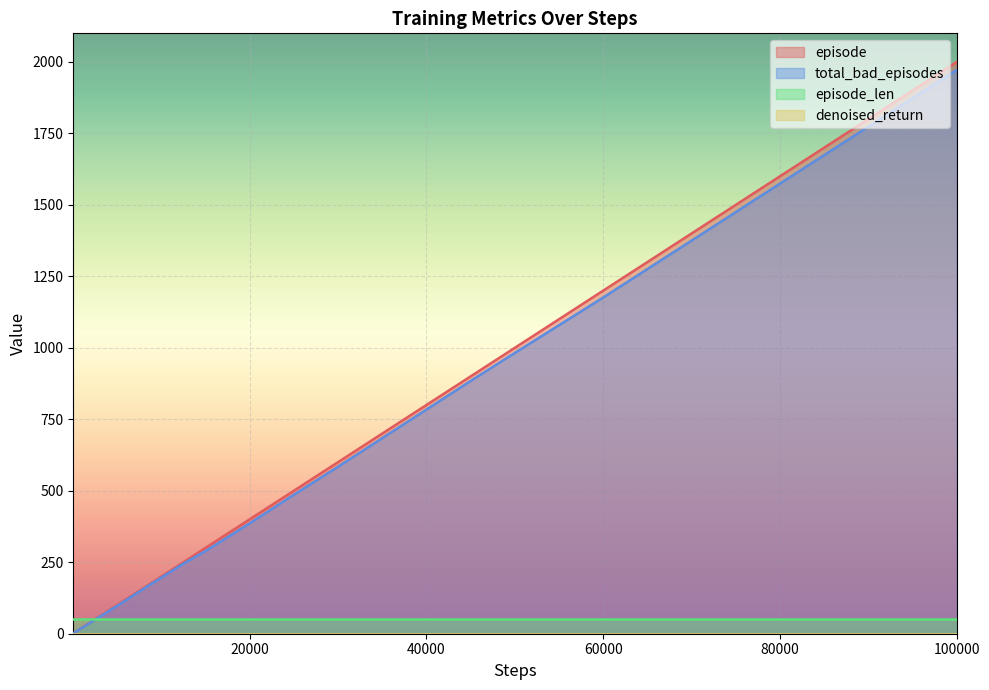

Is the value of total_bad_episodes at 30 greater than the value of episode at 31?

No